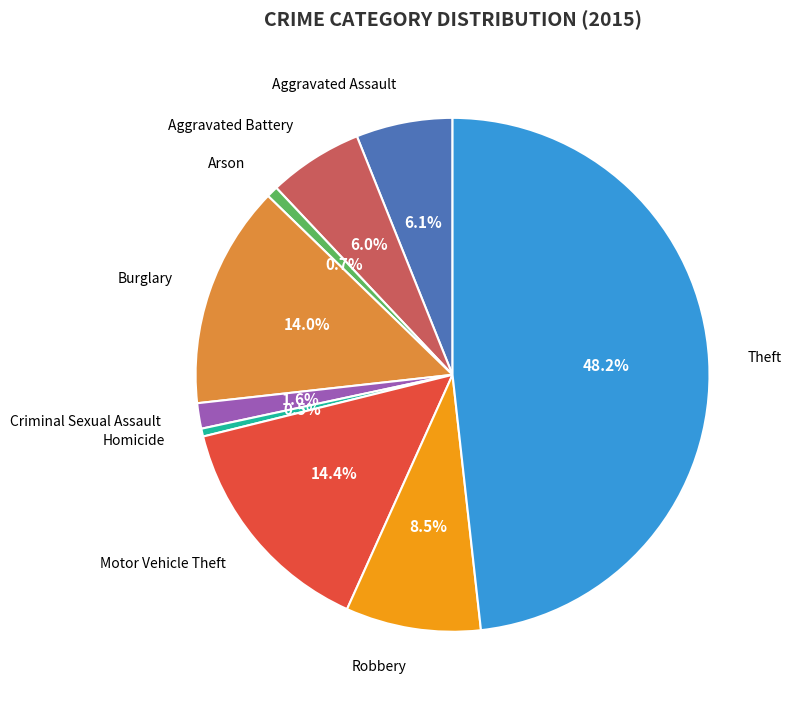

Is there a majority slice in this chart?

No